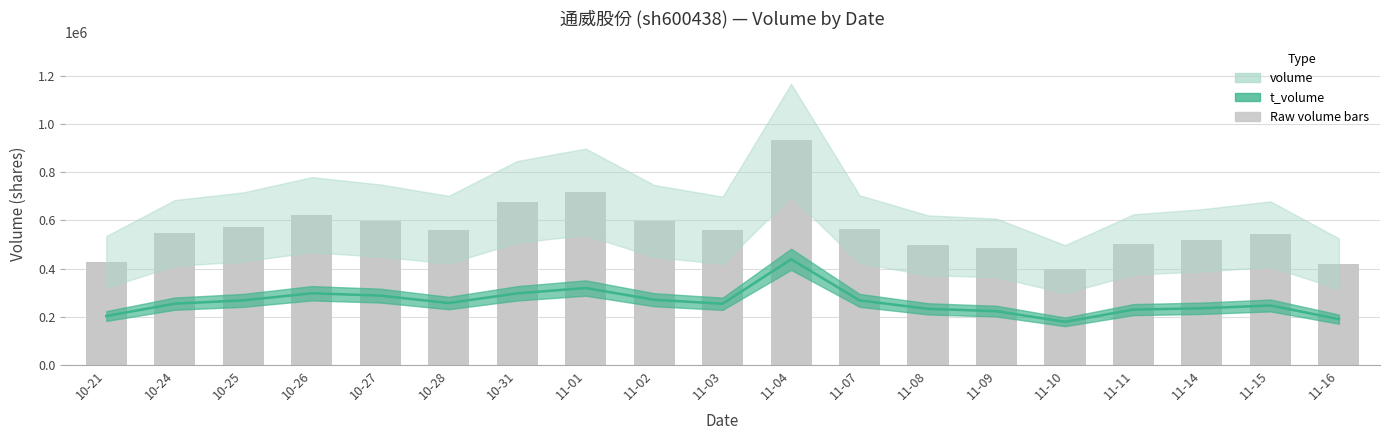

Reading right to left, list all the values displayed in this chart.

11-16=420110	11-15=543086	11-14=517175	11-11=500093	11-10=397661	11-09=485881	11-08=496673	11-07=563443	11-04=933292	11-03=558693	11-02=597689	11-01=718342	10-31=677203	10-28=561528	10-27=599432	10-26=623579	10-25=573002	10-24=547654	10-21=427994